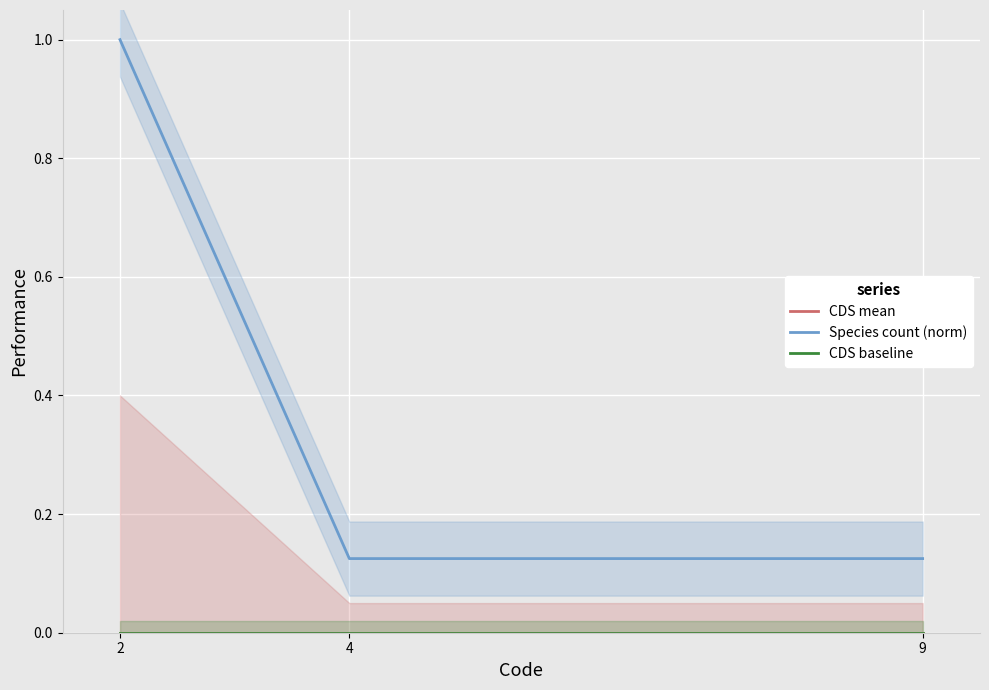

Which label corresponds to the largest value in the chart?

2